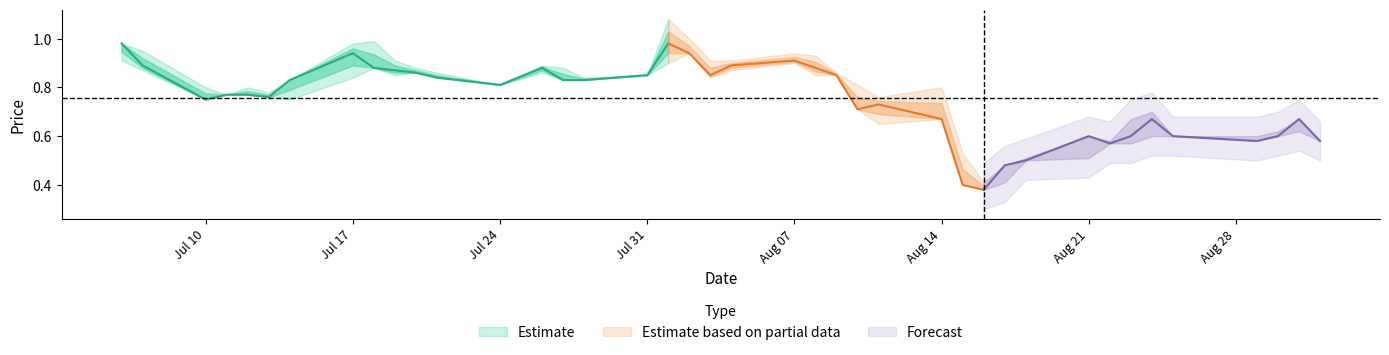

True or false: HP has more than 1 points higher than both neighbors.

True